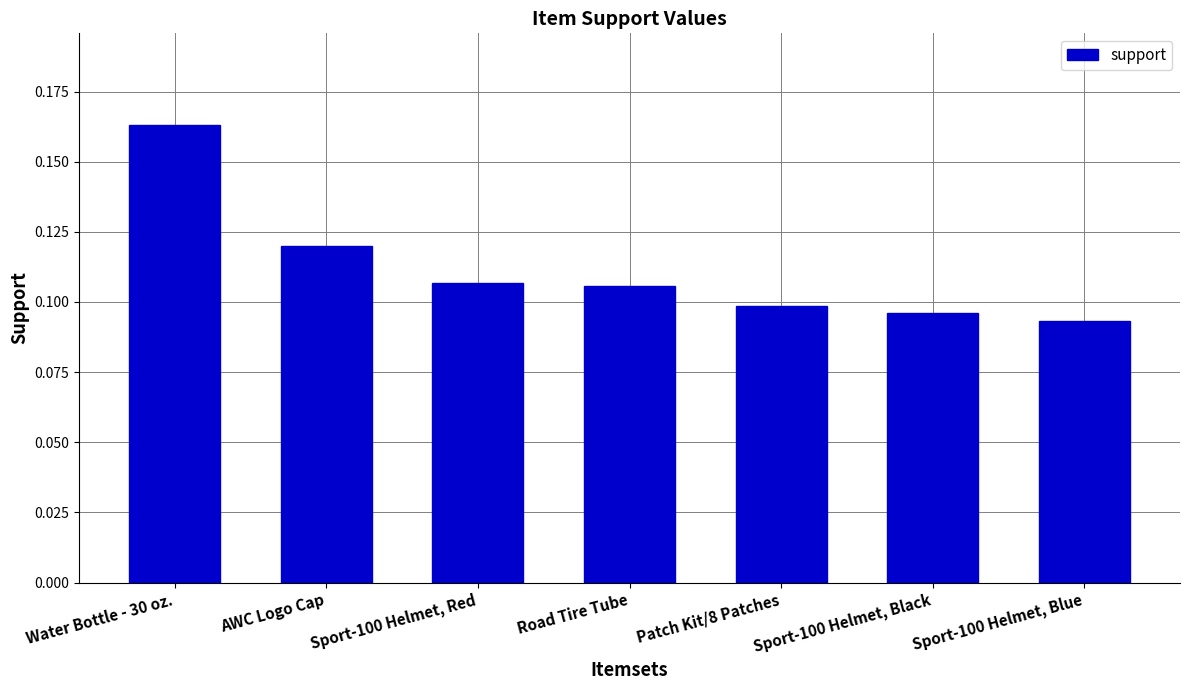

How many values are between 0 and 1?

7